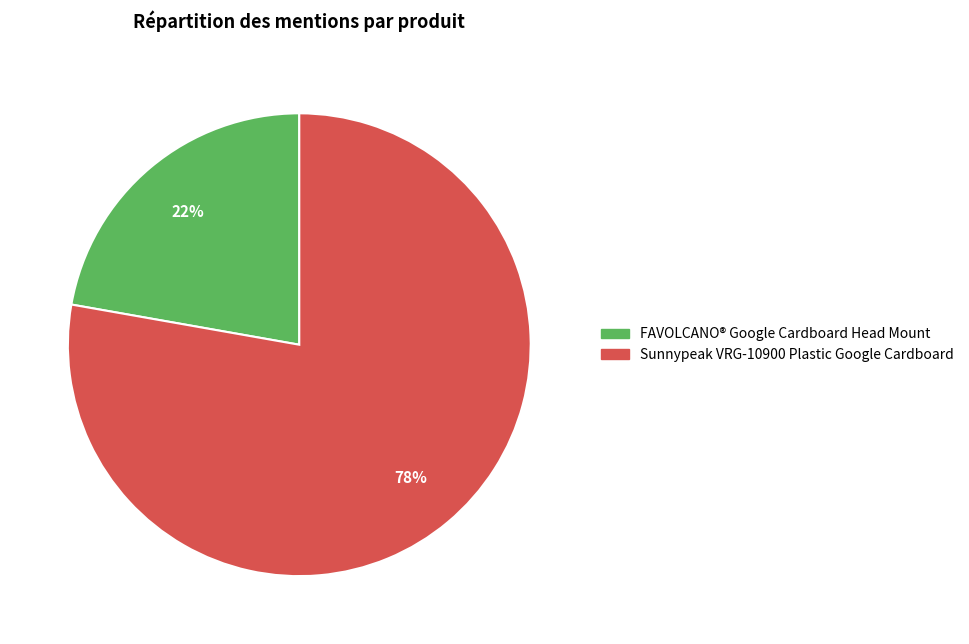

Which category accounts for the majority?

Sunnypeak VRG-10900 Plastic Google Cardboard